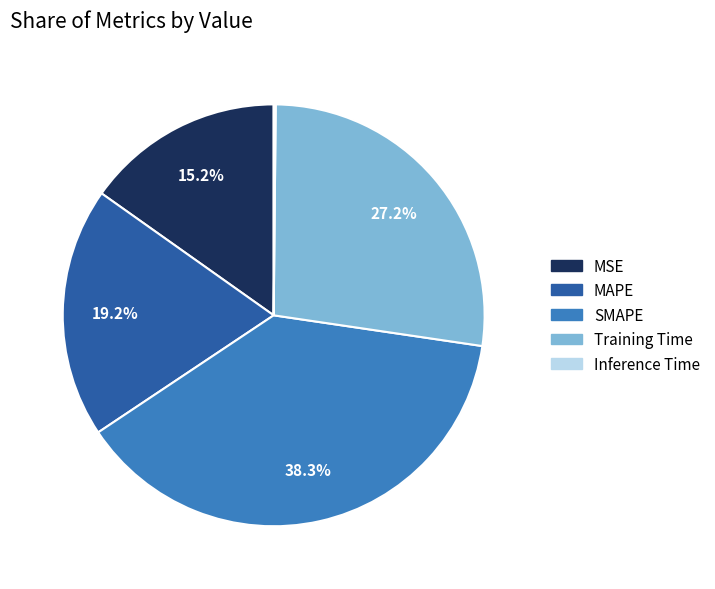

How much of the chart is everything except SMAPE?

61.7%